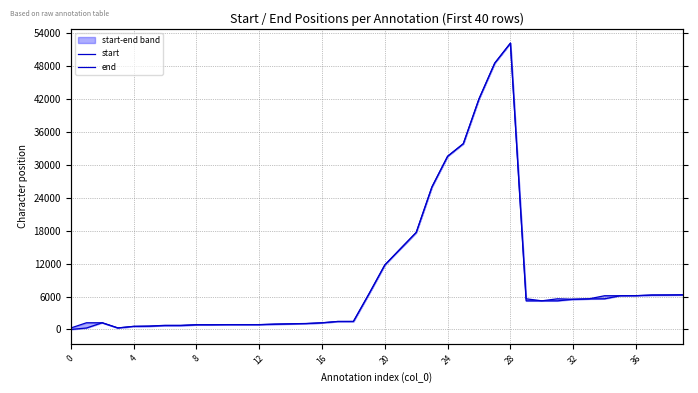

True or false: end and start cross at least once.

False